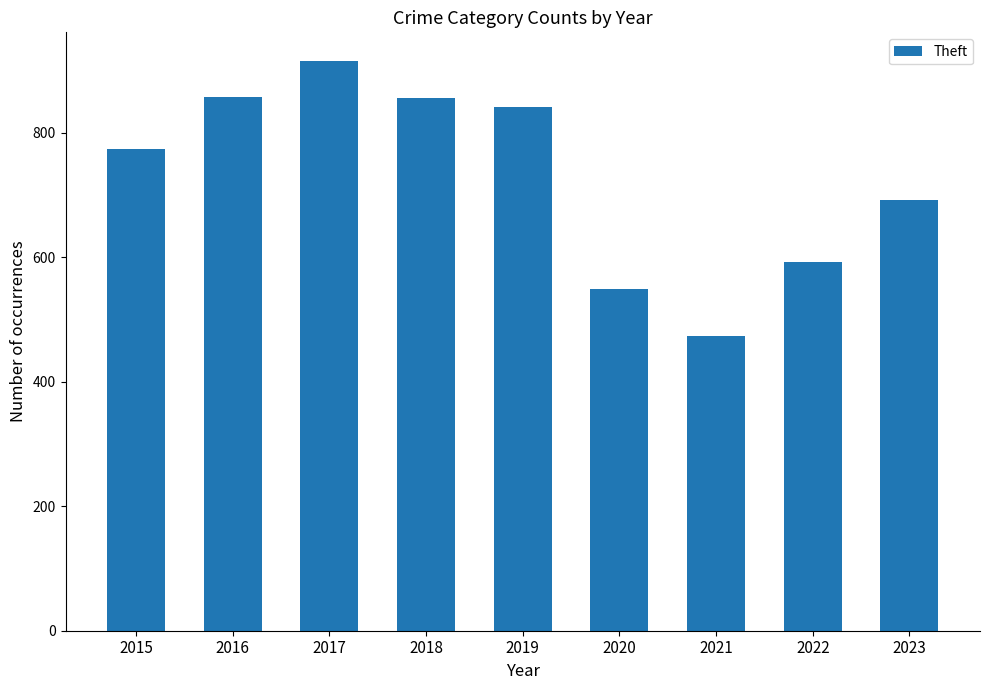

What is the ratio of the value at 2017 to the value at 2015?

1.2